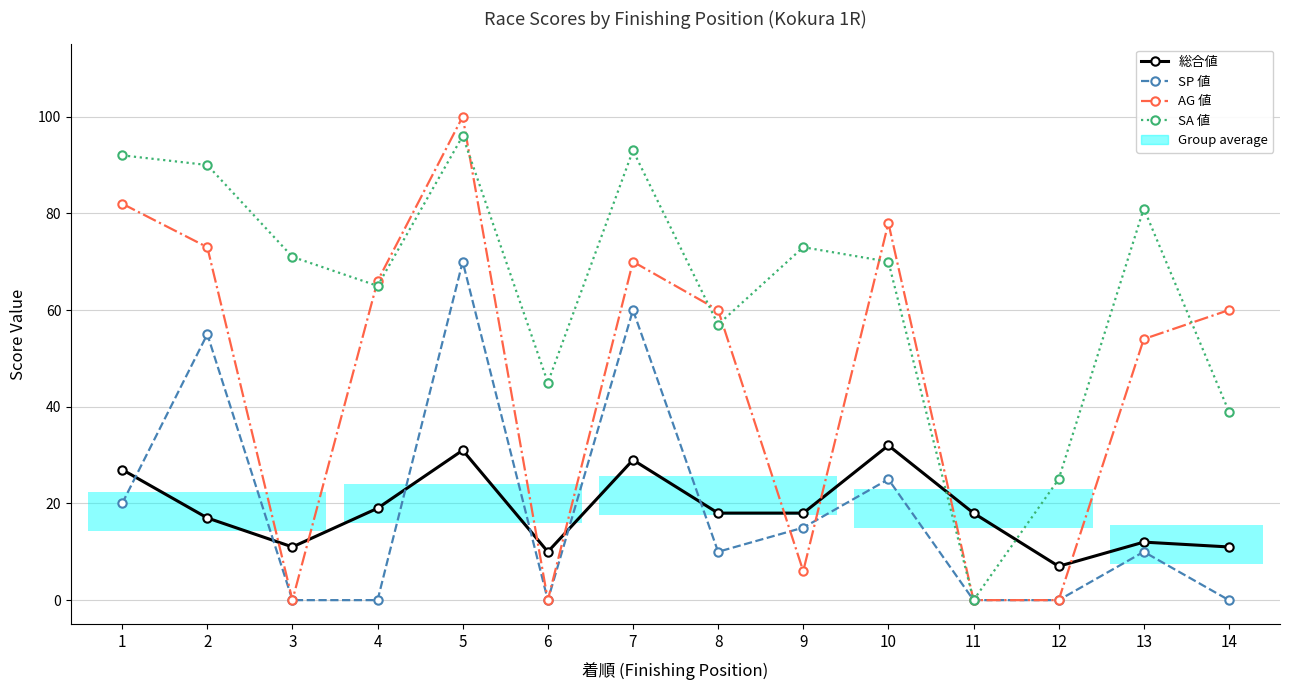

At which category is the sum across all series the highest?

5